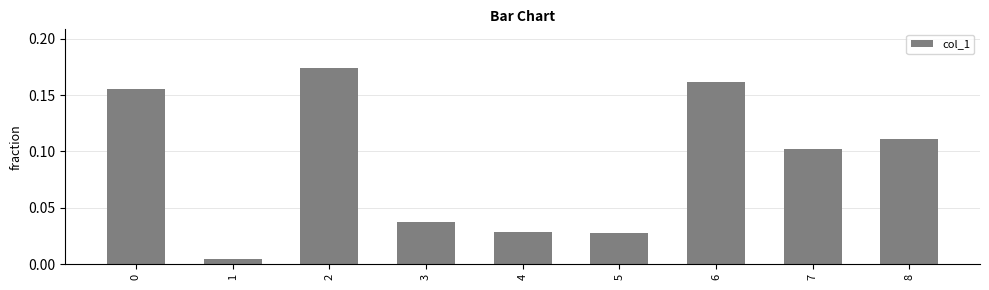

What is the sum of all values?

0.8